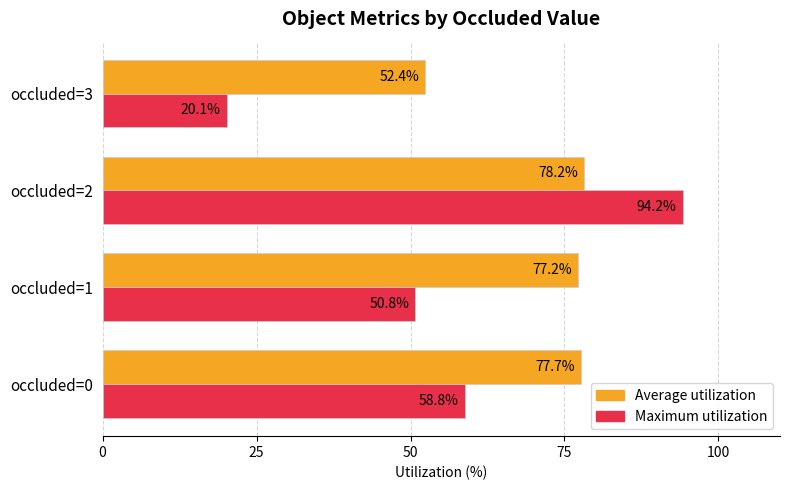

Rank the categories by Average utilization value from lowest to highest.

occluded=3, occluded=1, occluded=0, occluded=2